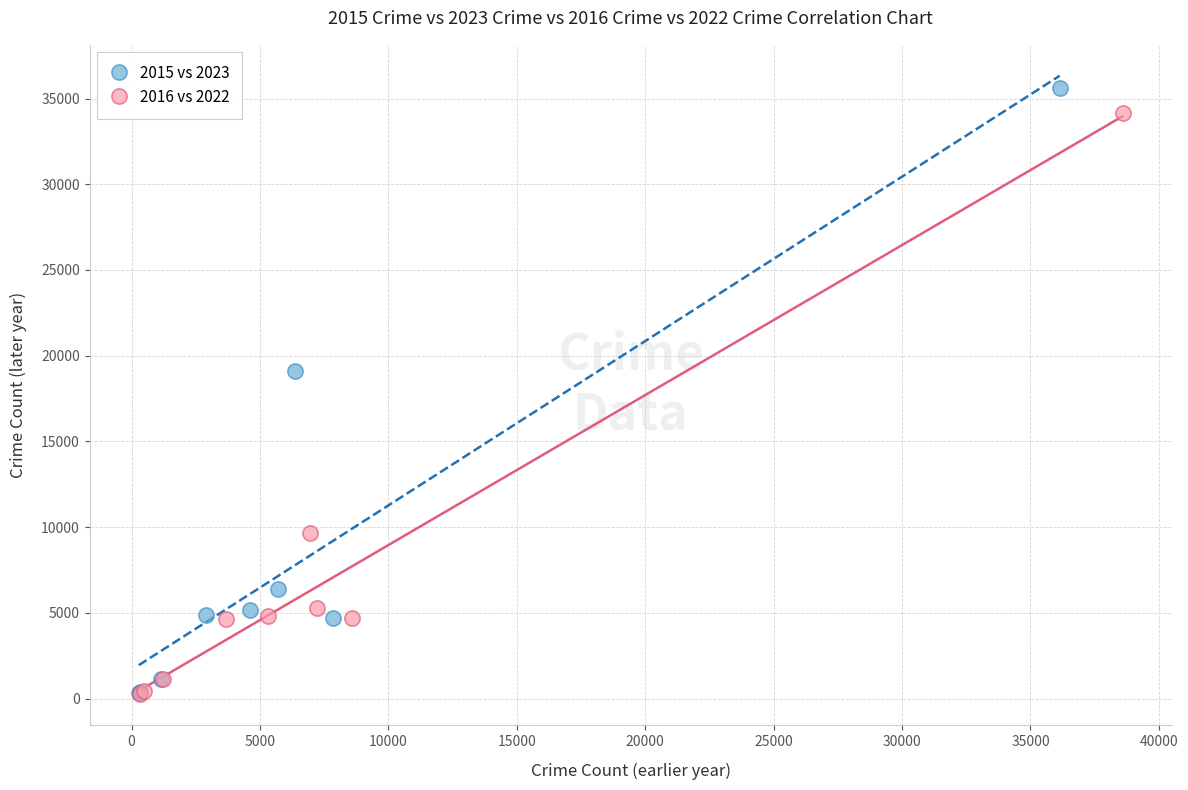

Which series has the widest spread of Y values?

2015 vs 2023